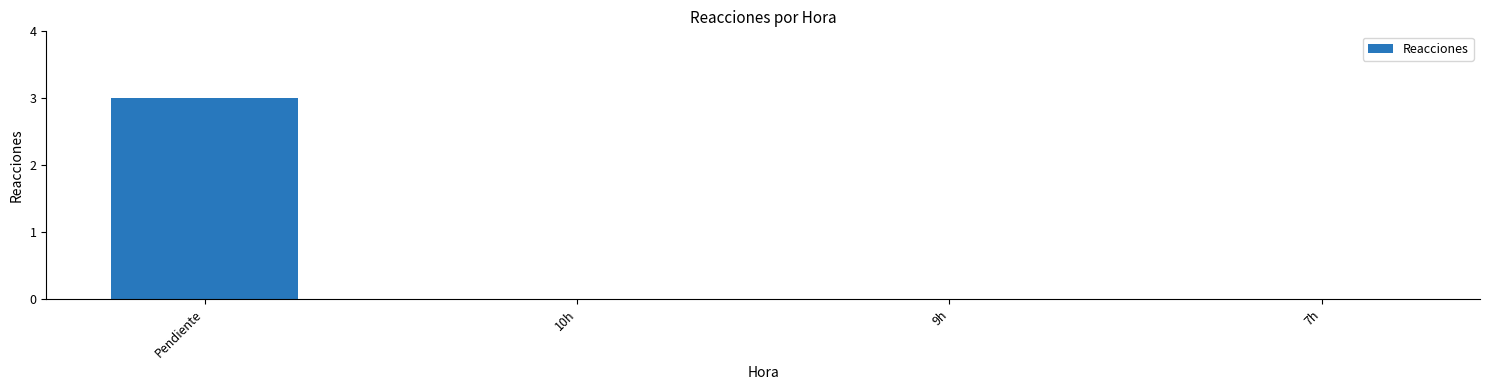

What is the change in value from Pendiente to 7h?

-3